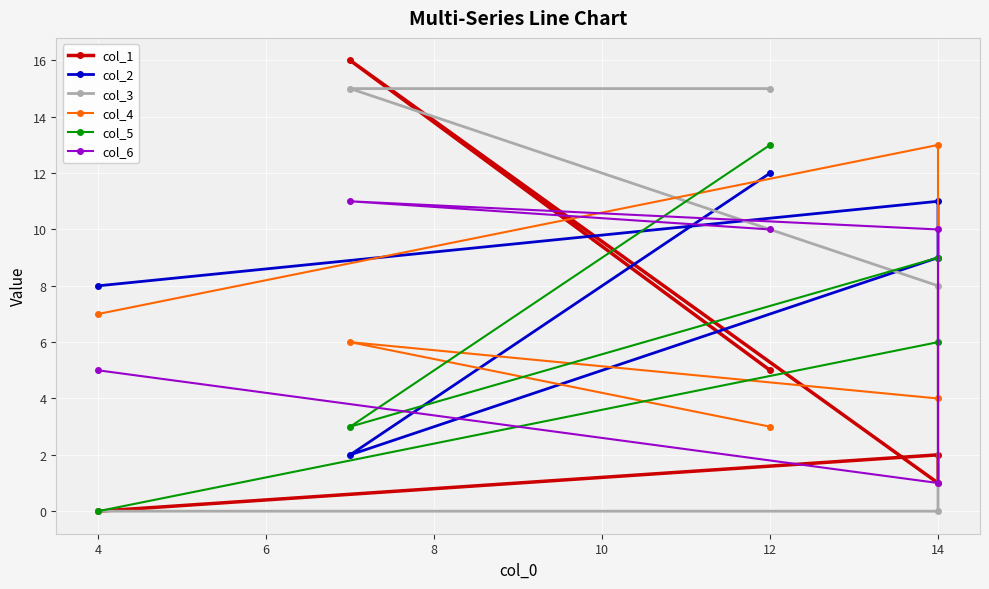

How many data points in col_3 are less than 8?

2